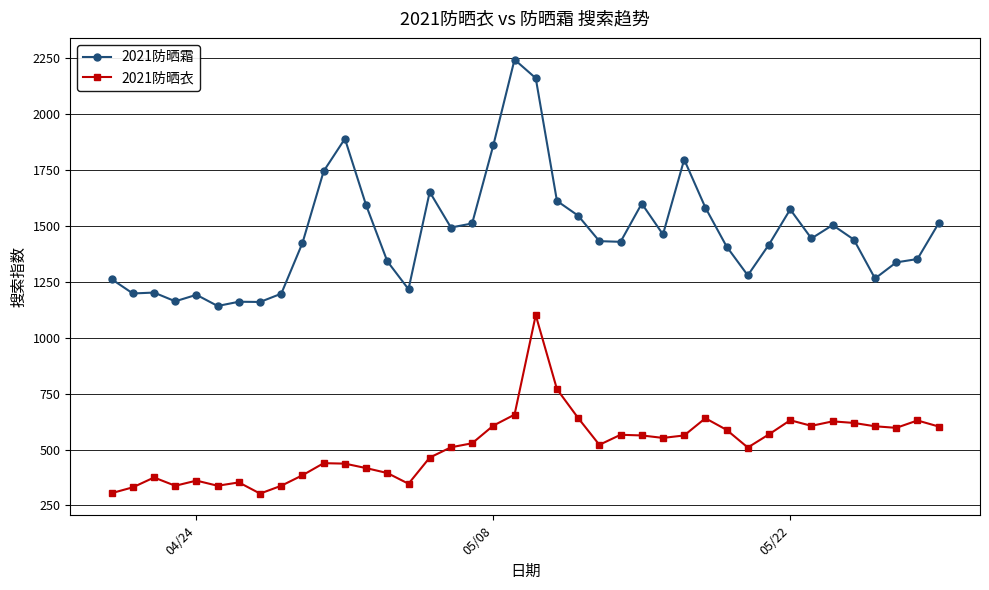

Which series has the largest range (max minus min)?

2021防晒霜